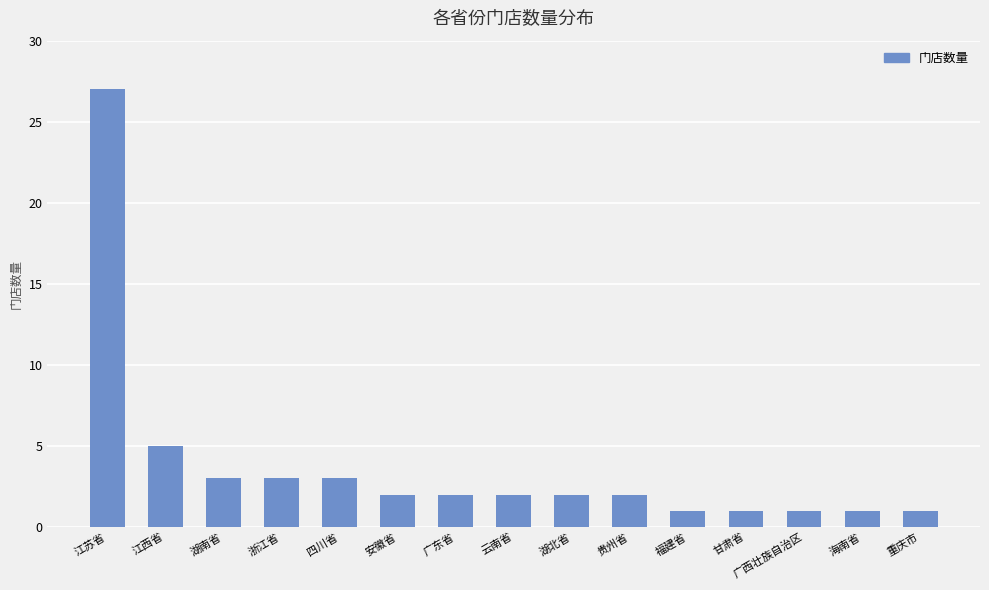

What is the greatest value displayed?

27